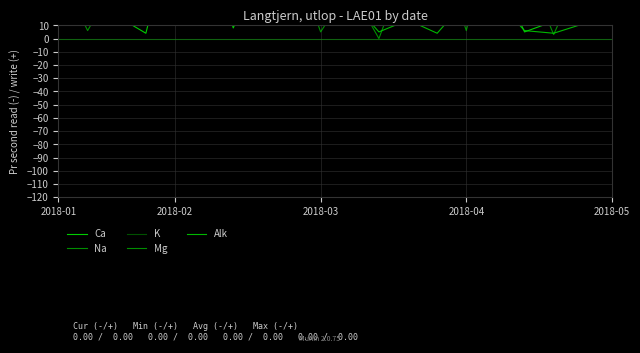

Where do Mg and Alk first cross each other?

2018-05 and 5